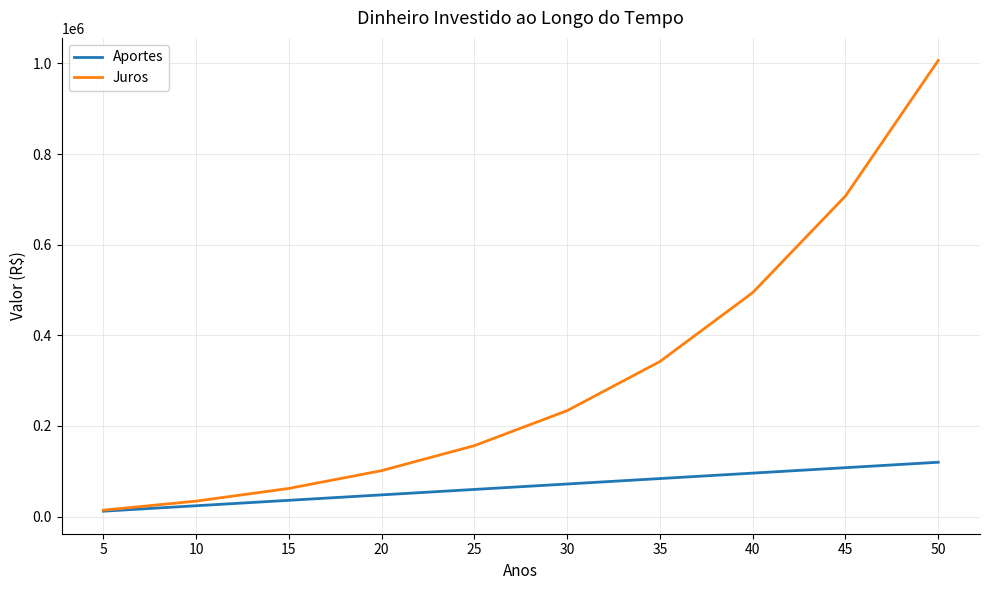

What is the total value across all series at 5?

26239.2